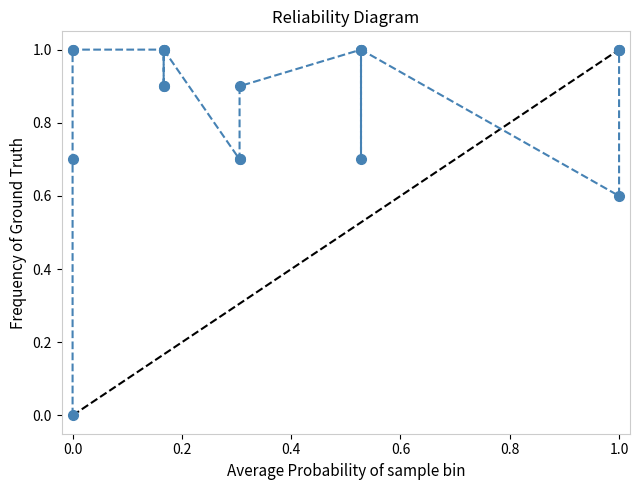

How many interior local peaks (higher than both neighbors) does the data have?

2